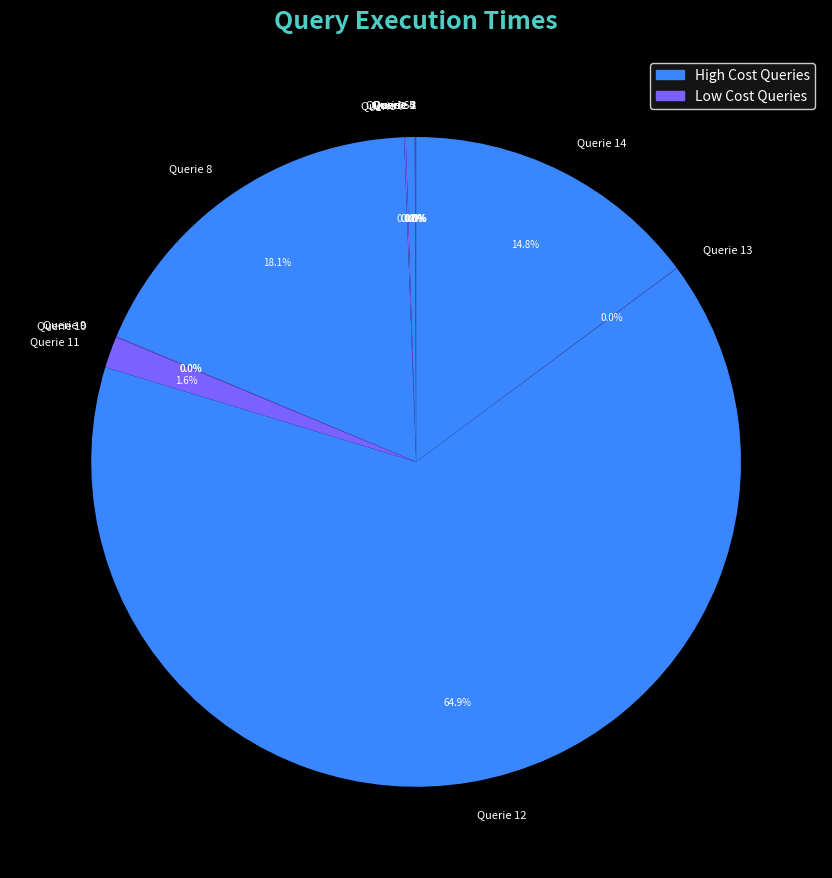

Does any single category account for the majority?

Yes